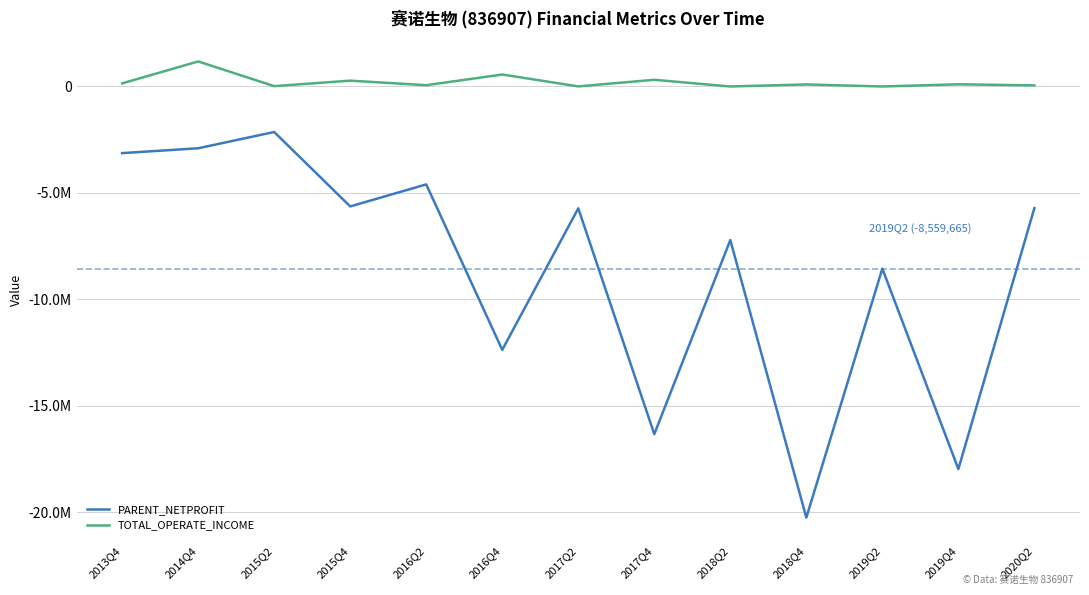

What are all the series names shown in the legend?

PARENT_NETPROFIT, TOTAL_OPERATE_INCOME